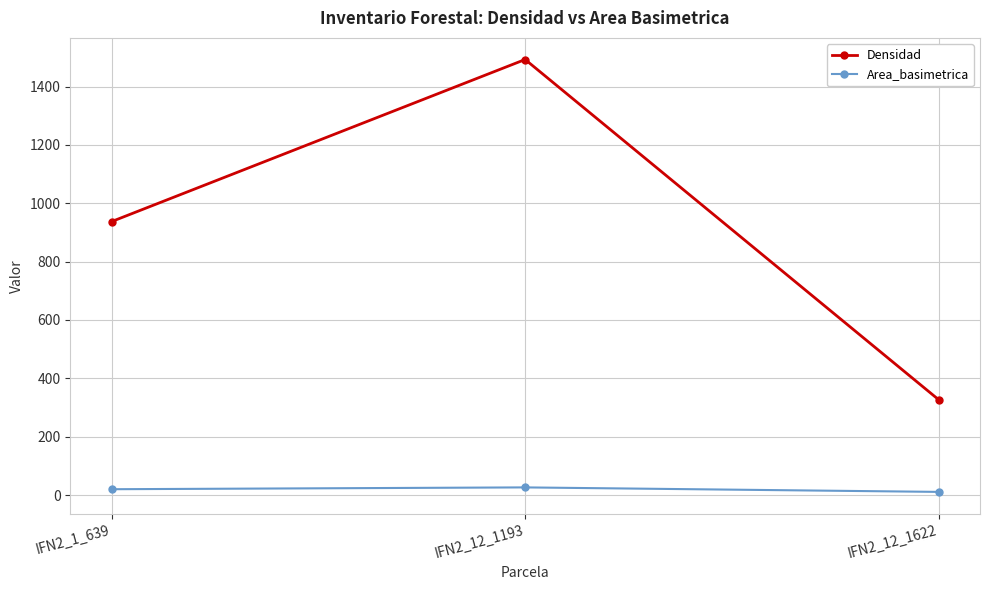

What is the minimum value shown in the chart?

11.0